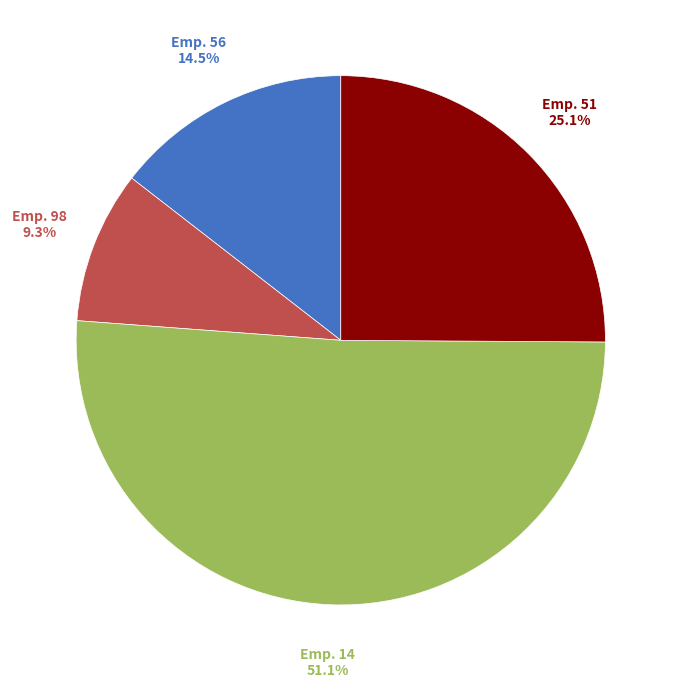

Is there a majority slice in this chart?

Yes